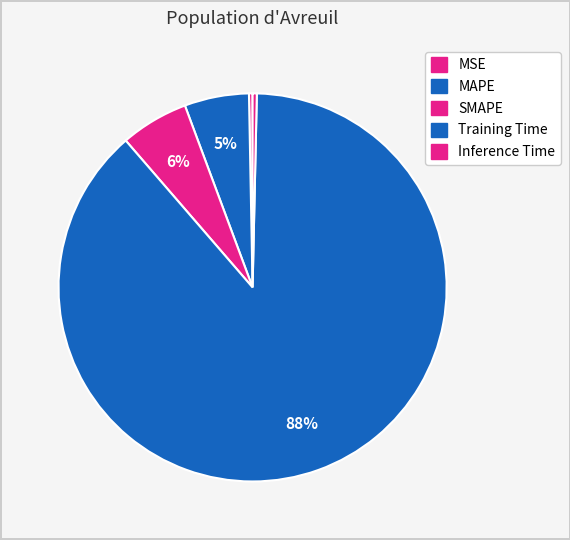

How many segments does this pie chart have?

5